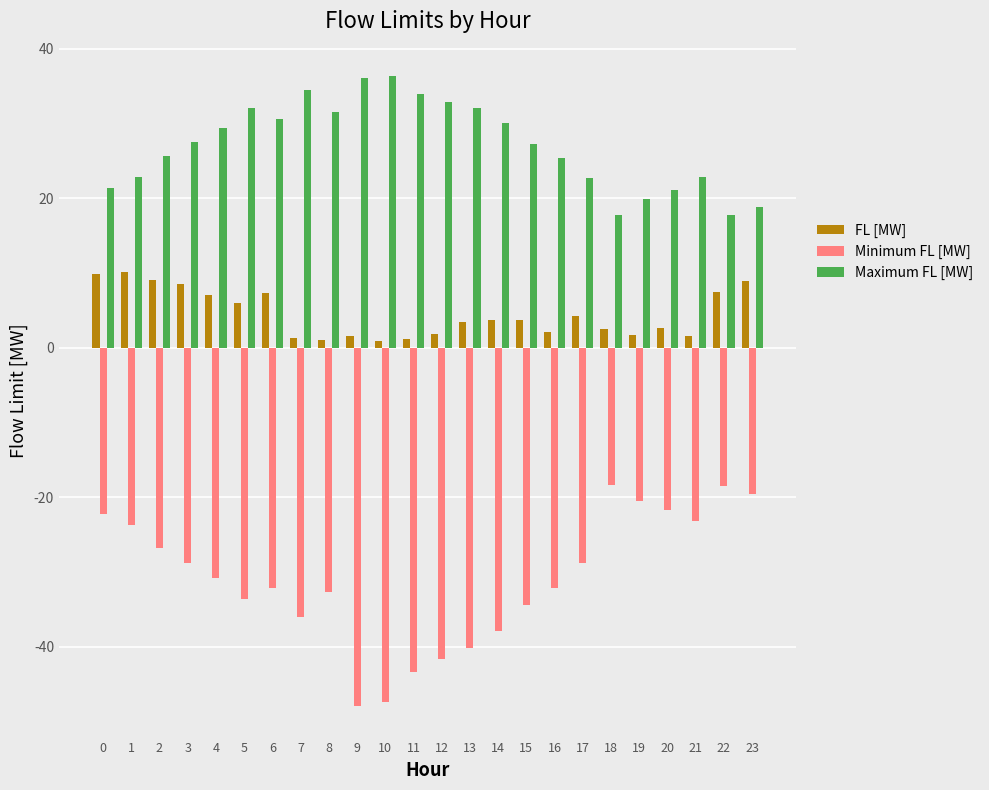

The Maximum FL [MW] series shows 32.0 at 13. True or false?

True